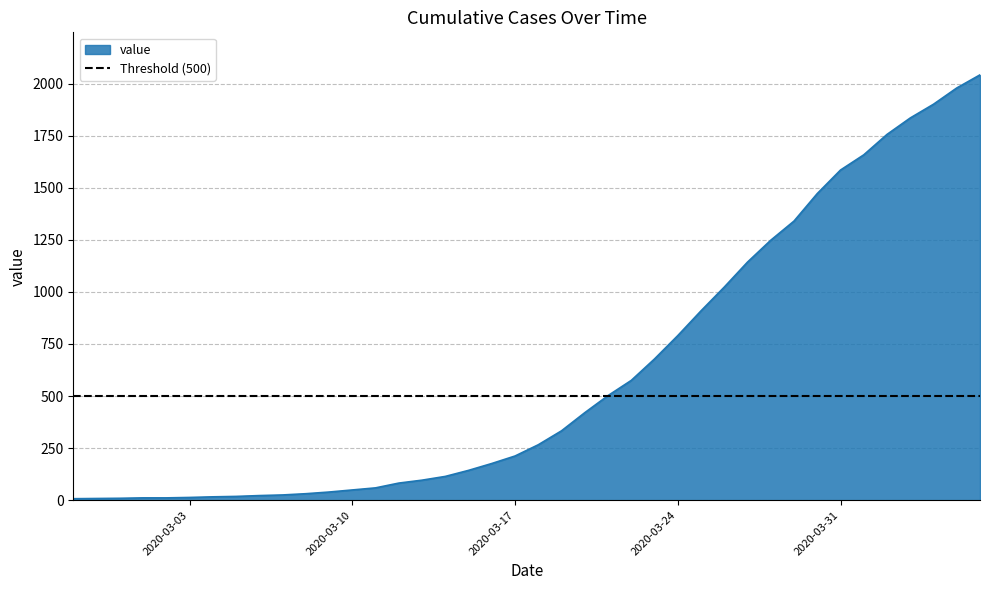

True or false: the data has more than 1 interior local peaks.

False